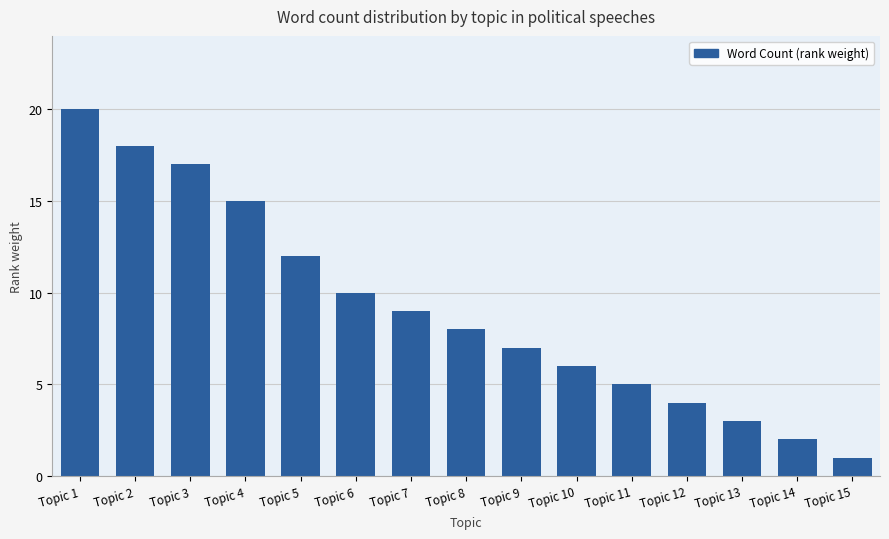

Reading left to right, list all the values displayed in this chart.

Topic 1=20	Topic 2=18	Topic 3=17	Topic 4=15	Topic 5=12	Topic 6=10	Topic 7=9	Topic 8=8	Topic 9=7	Topic 10=6	Topic 11=5	Topic 12=4	Topic 13=3	Topic 14=2	Topic 15=1